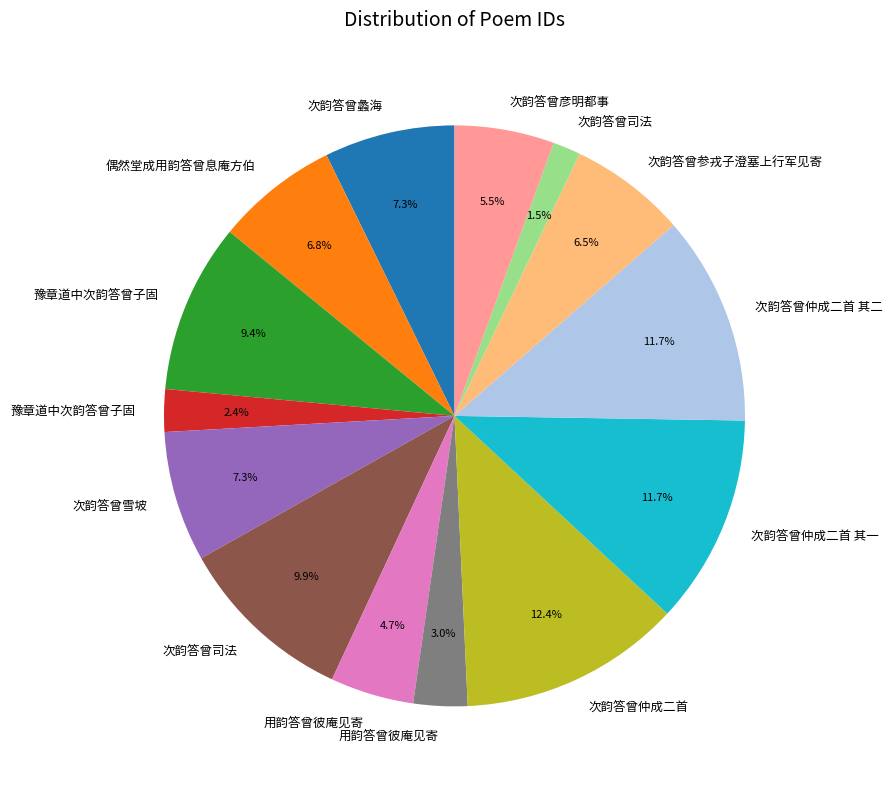

Is there any slice that represents more than half of the pie?

No